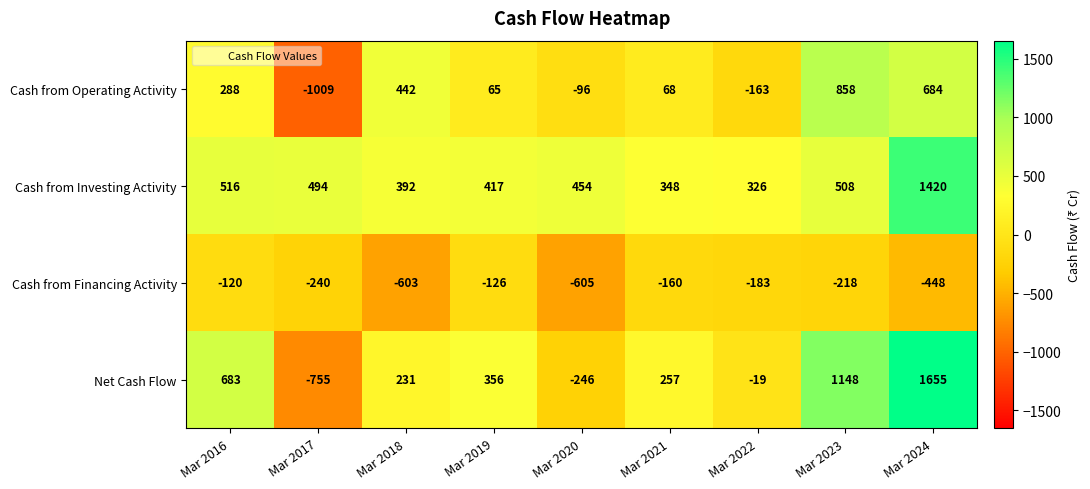

What is the total value across all series at Mar 2021?

513